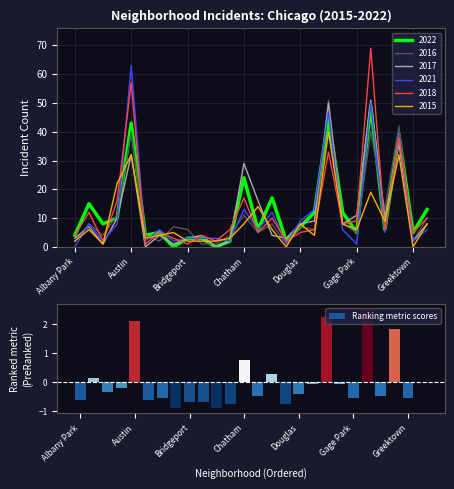

What is the highest value of the Ranking metric scores series?

2.5